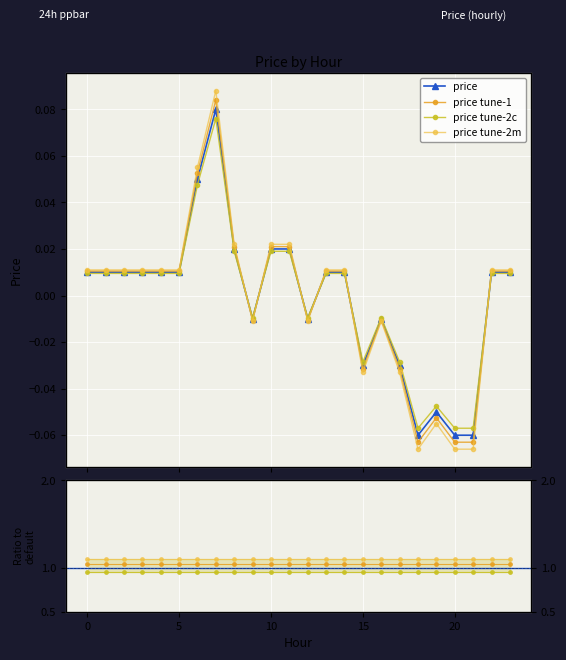

True or false: the data shows 0.0 at 4.

True